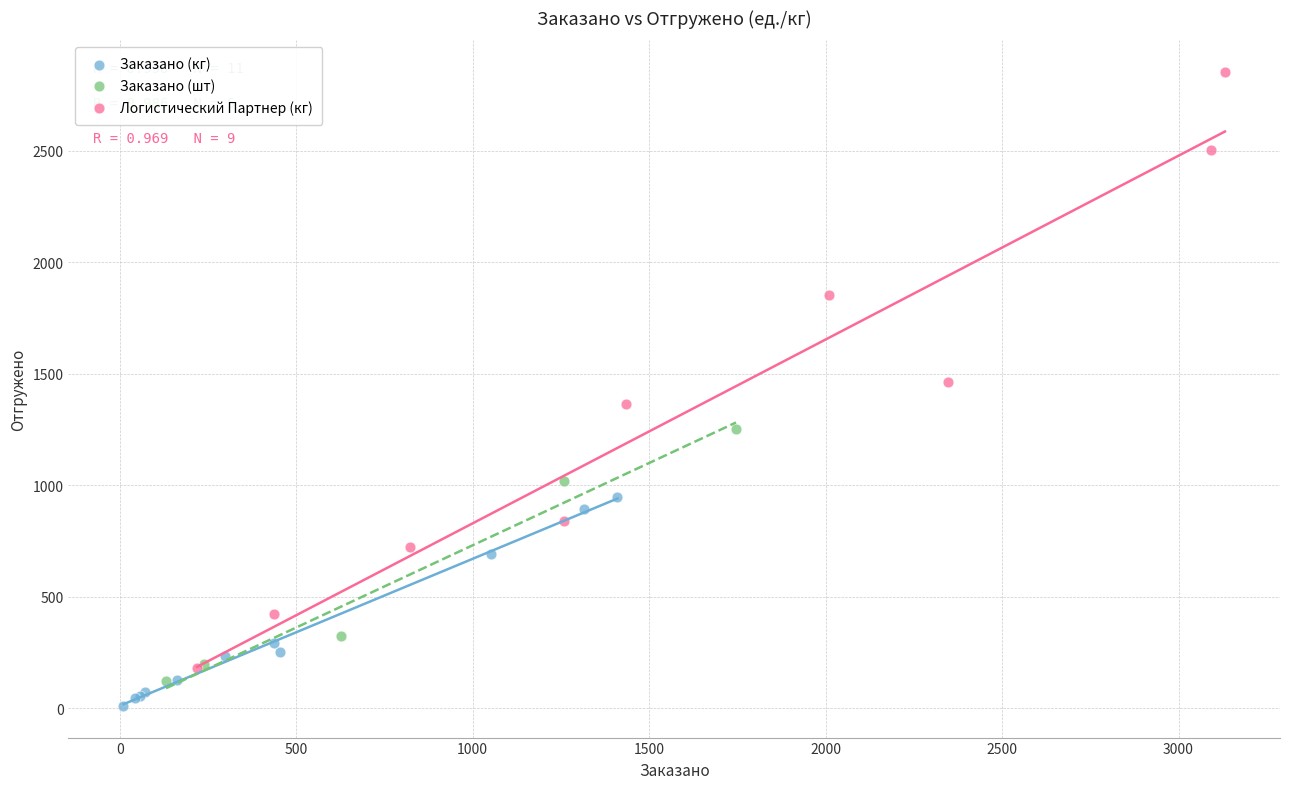

Which series reaches the minimum Y coordinate?

Заказано (кг)